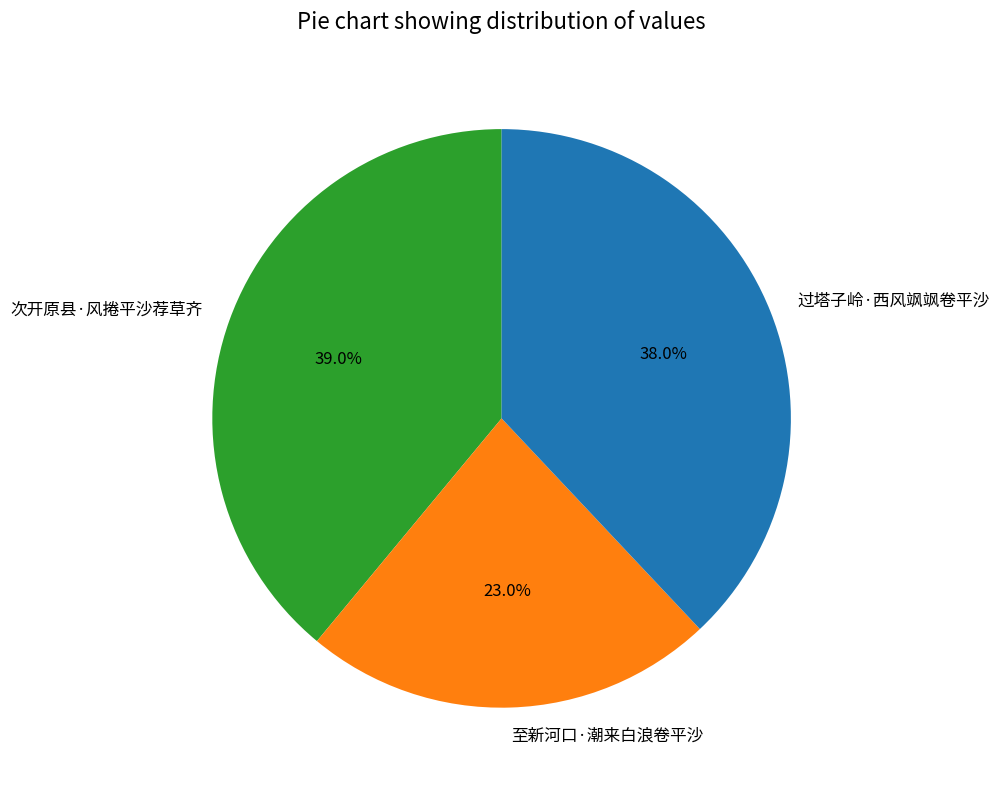

True or false: 次开原县·风捲平沙荐草齐 accounts for 28% of the total.

False